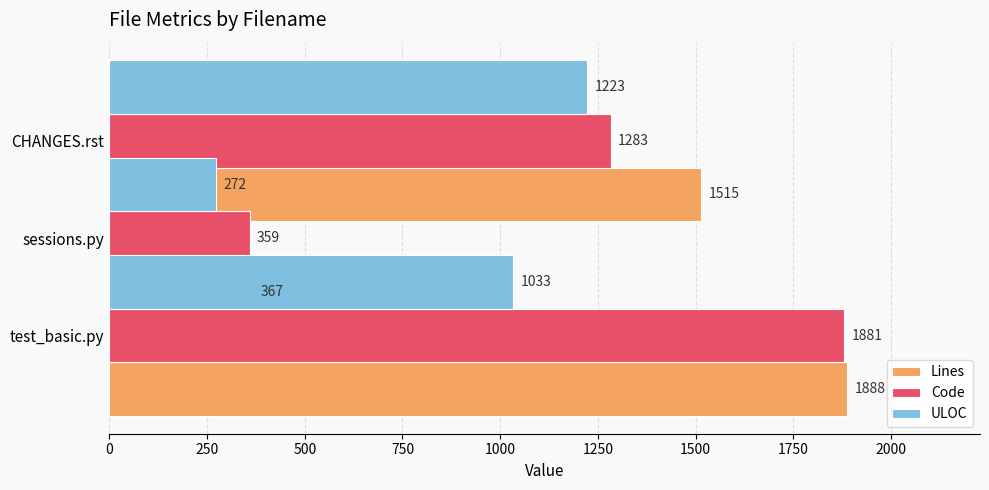

Reading right to left, transcribe all the data shown in this chart.

Lines: 1515	367	1888
Code: 1283	359	1881
ULOC: 1223	272	1033